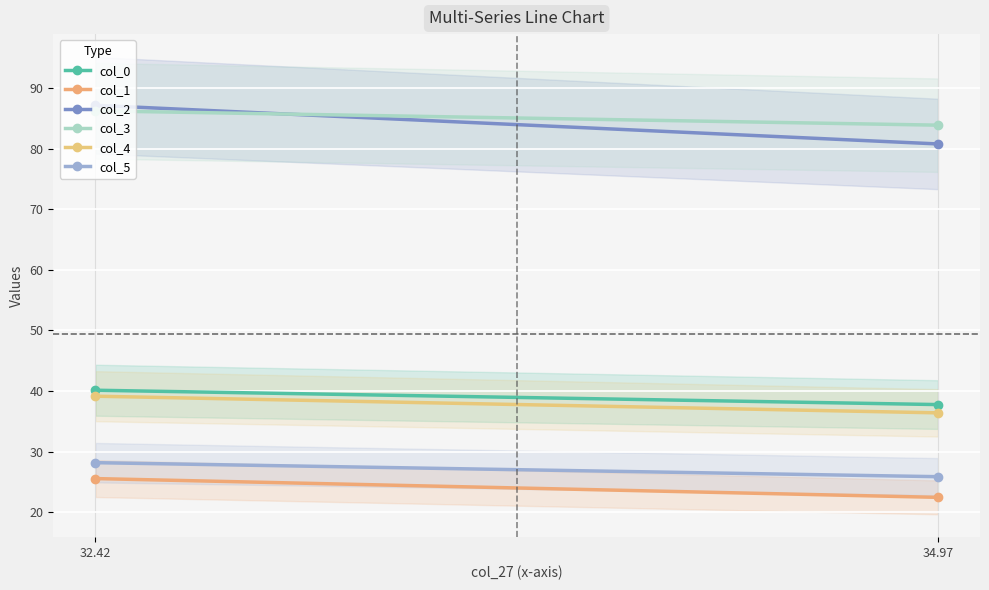

Which series has the widest spread of values?

col_2